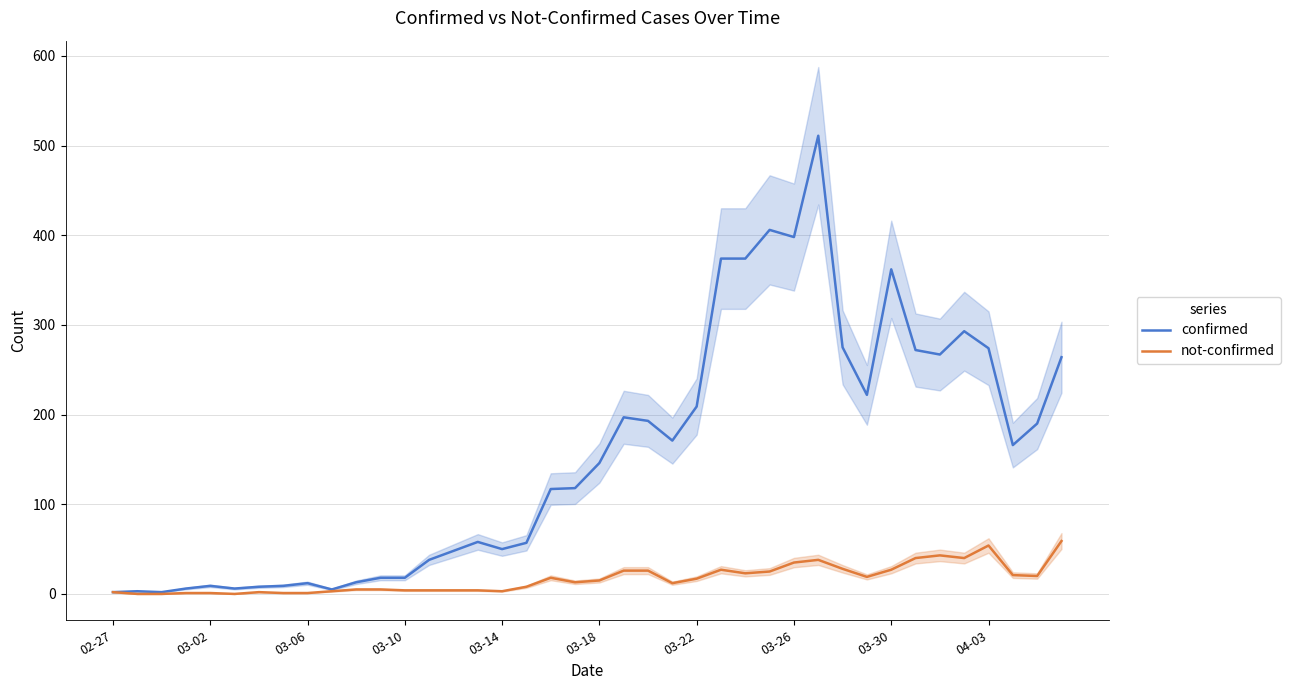

Is it true that not-confirmed equals 15 at 03-18?

True